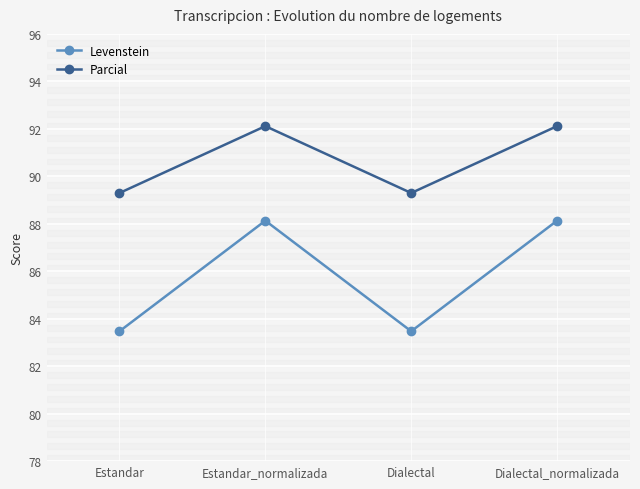

Reading left to right, transcribe all the data shown in this chart.

Levenstein: 83.5	88.1	83.5	88.1
Parcial: 89.3	92.1	89.3	92.1